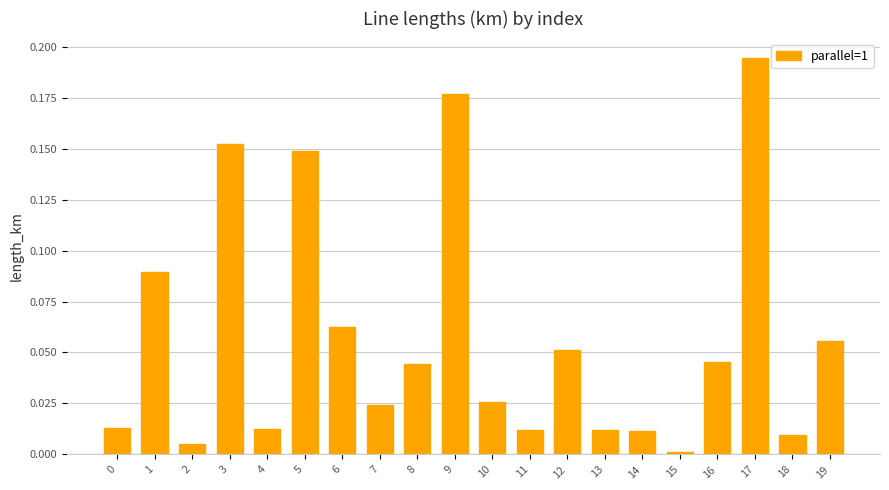

What is the sum of all values?

1.1